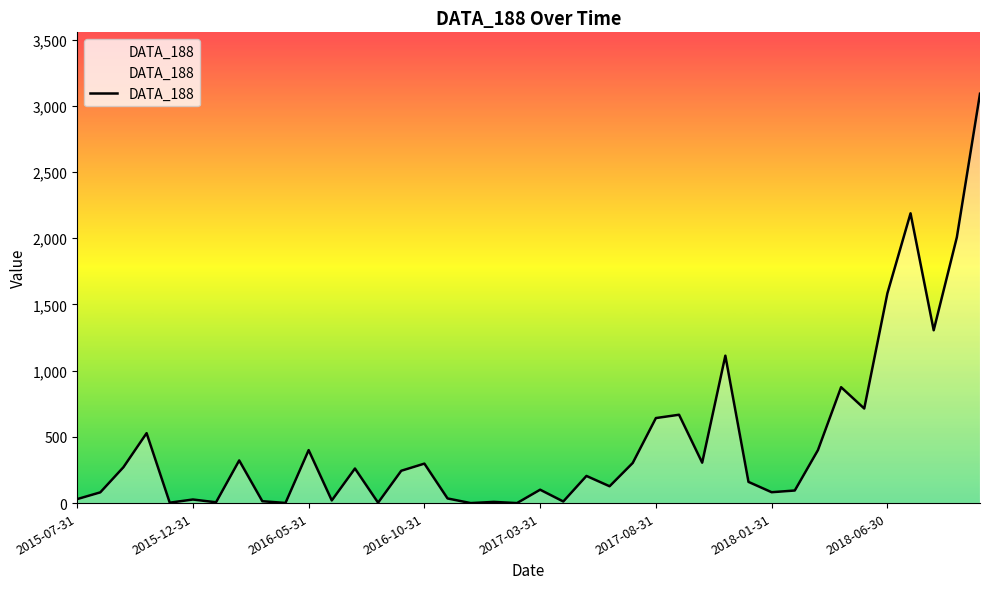

How many points are higher than both their immediate neighbors (excluding endpoints)?

13